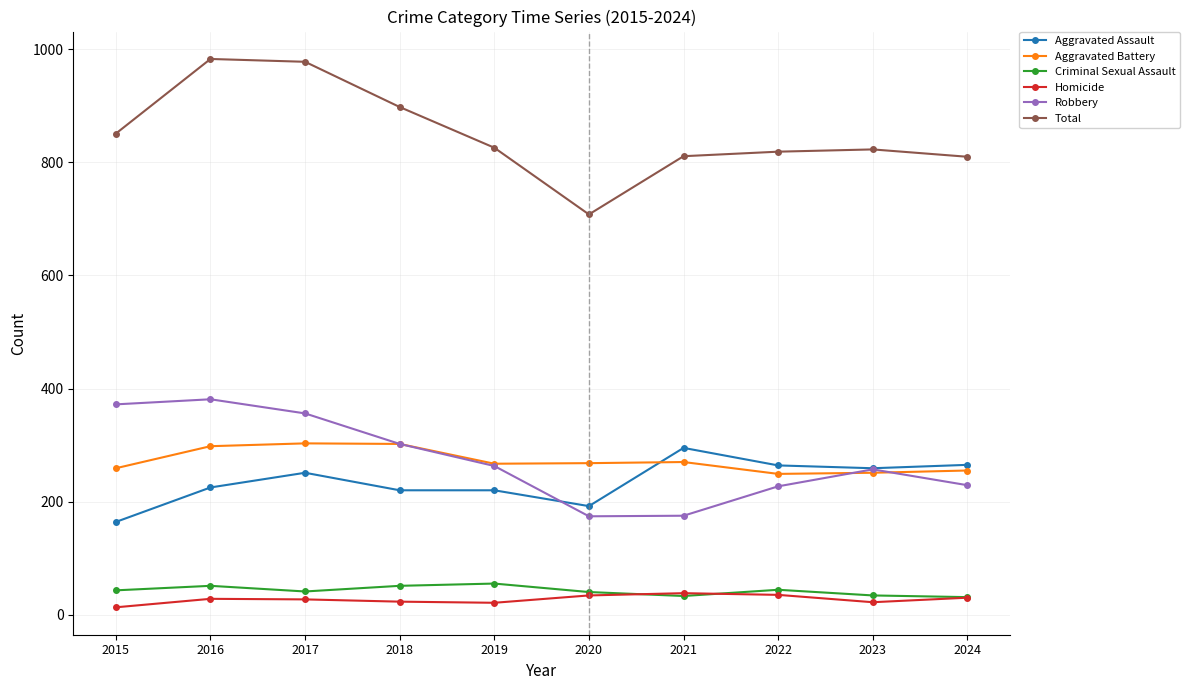

At which label does Aggravated Assault reach its peak?

2021